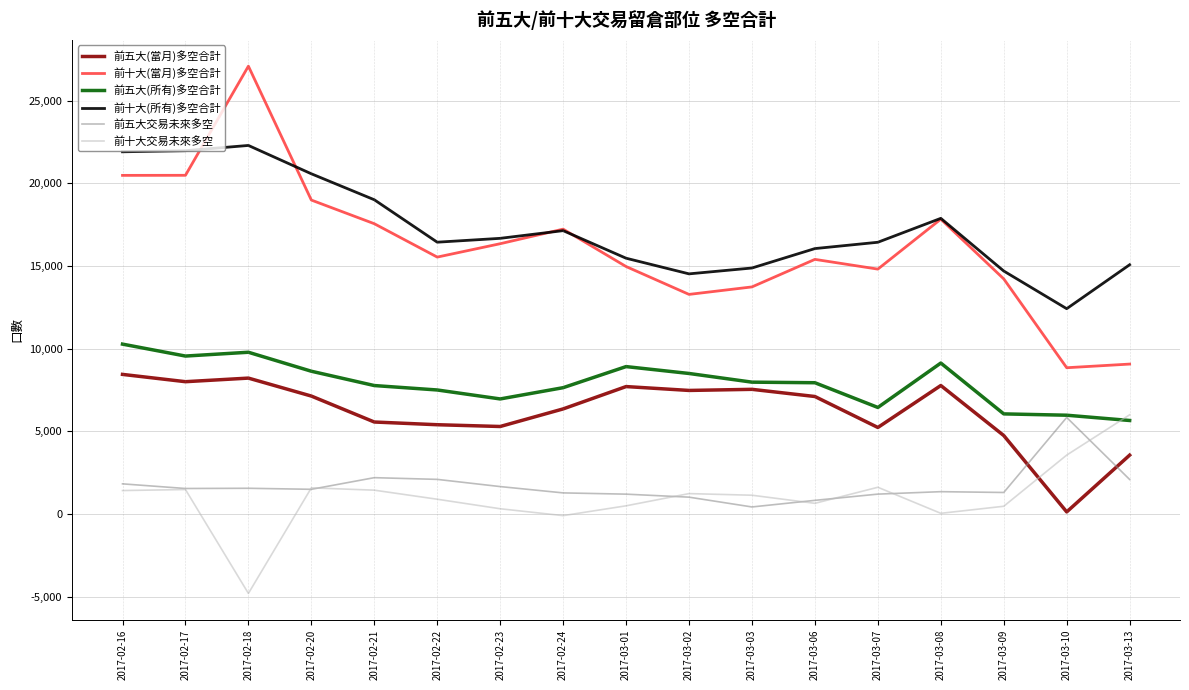

What is the maximum value shown in the chart?

27087